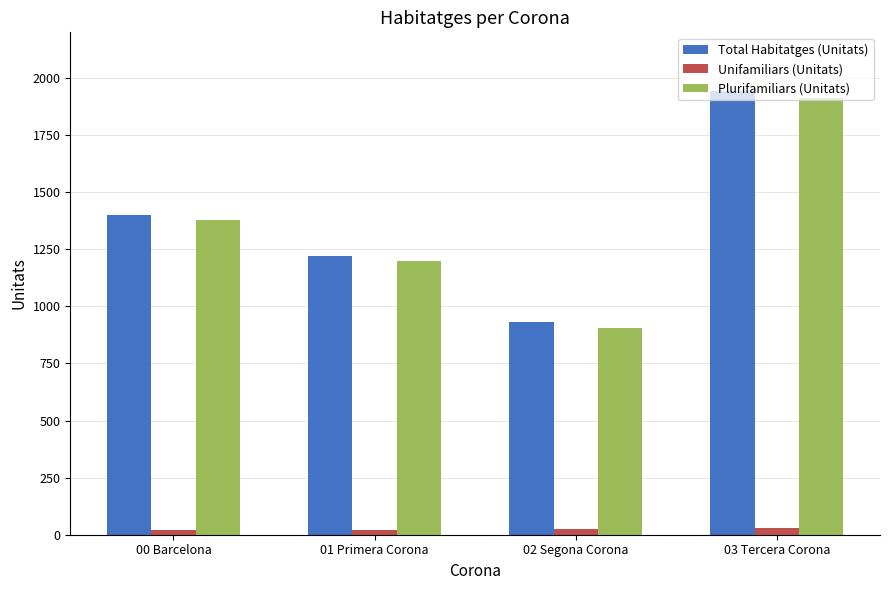

Is it true that Total Habitatges (Unitats) equals 3402 at 03 Tercera Corona?

False